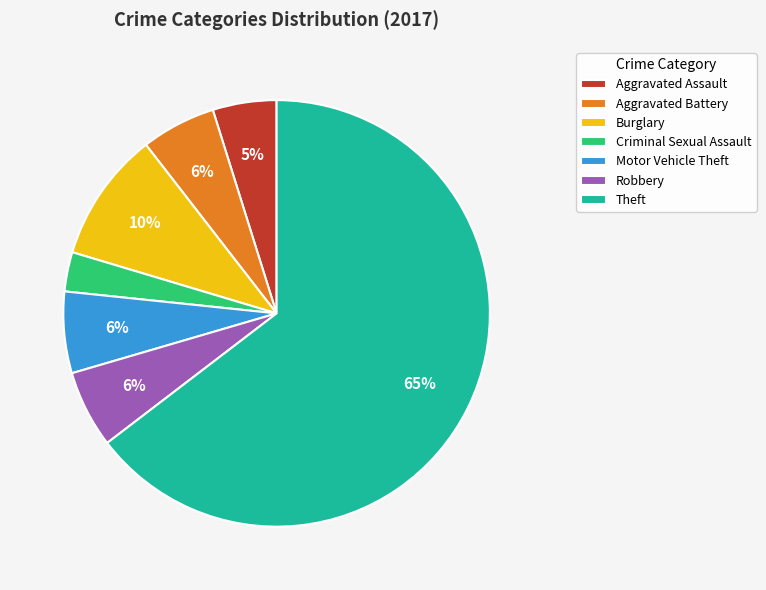

To the nearest percent, what is the combined percentage of Burglary and Theft?

74%